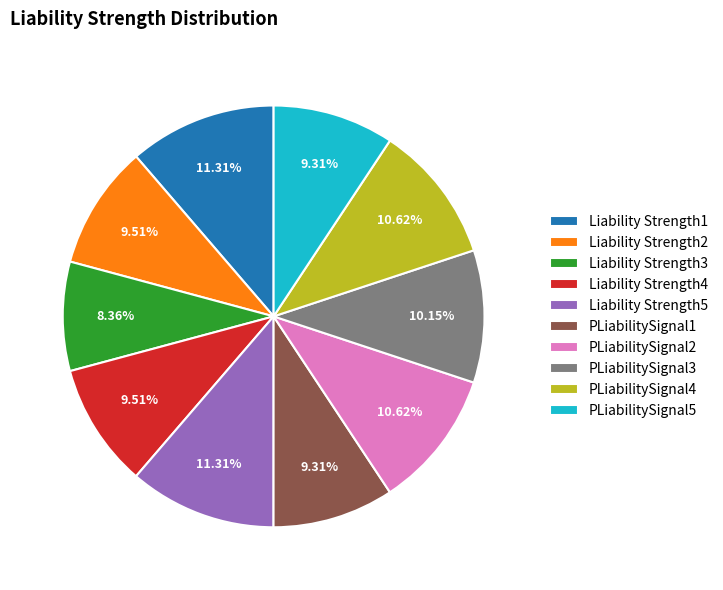

Is there any slice that represents more than half of the pie?

No